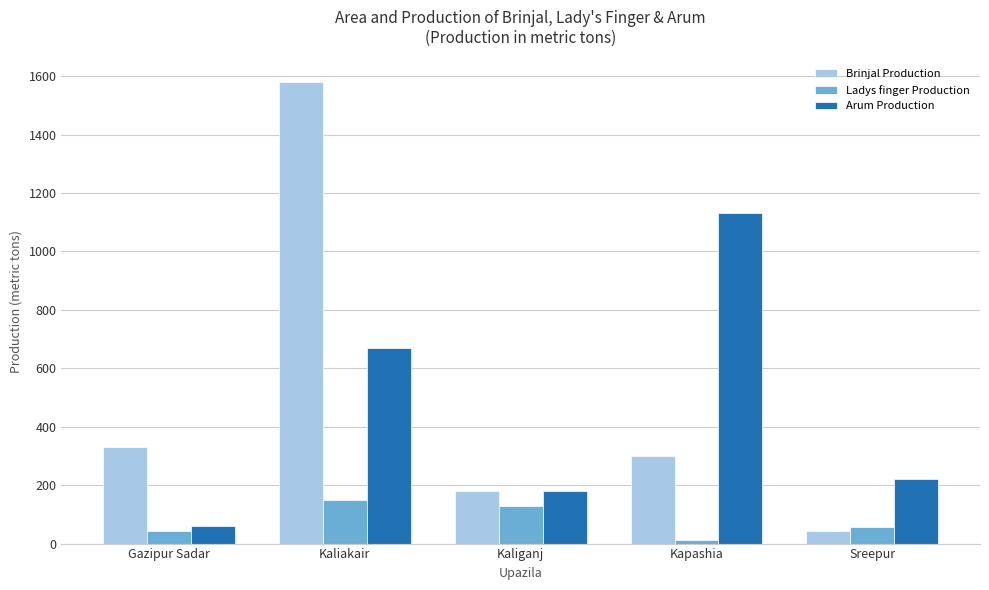

What is the value of the Arum Production bar at the 5th from the left?

222